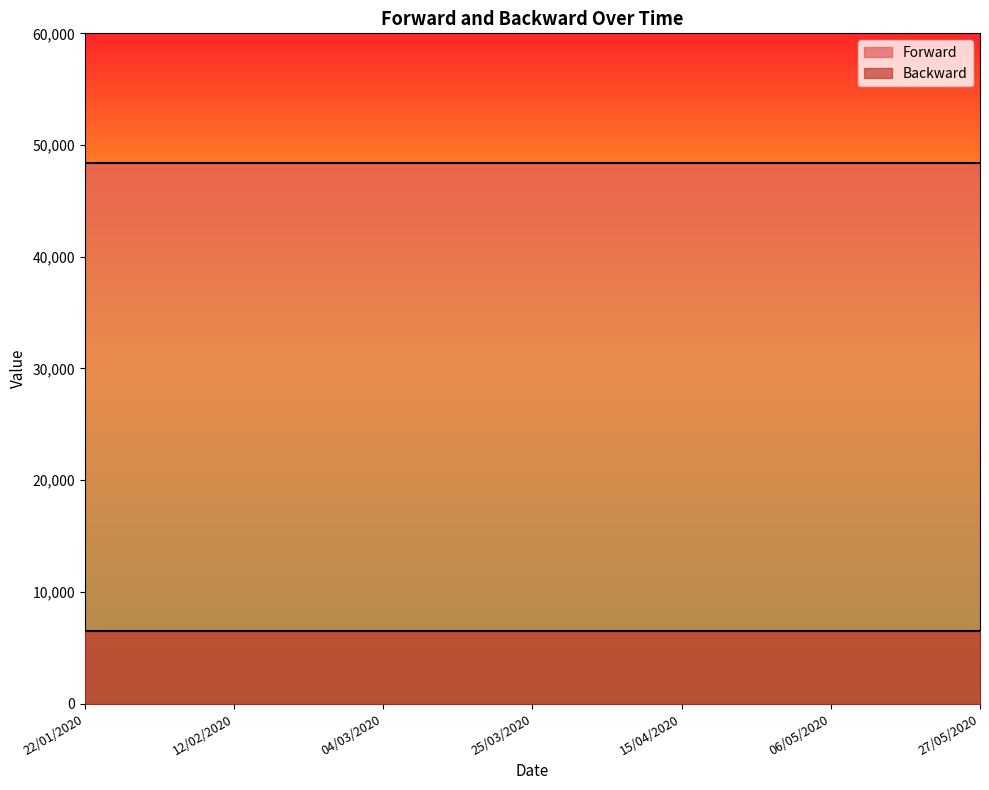

Does the chart have visible grid lines?

No